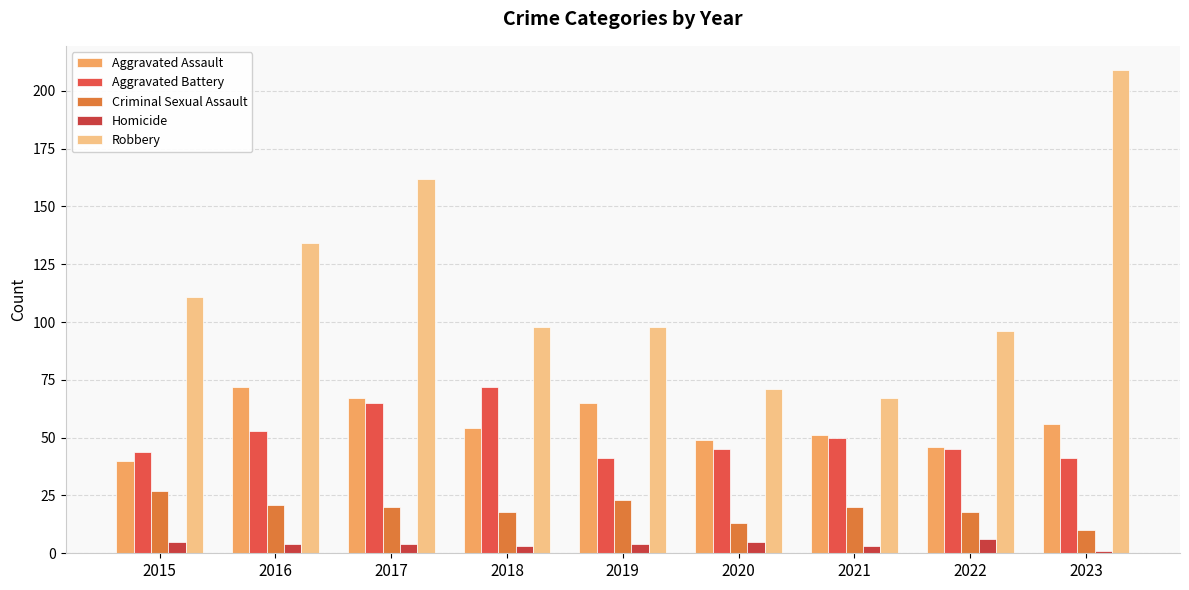

Does the chart contain any negative values?

No